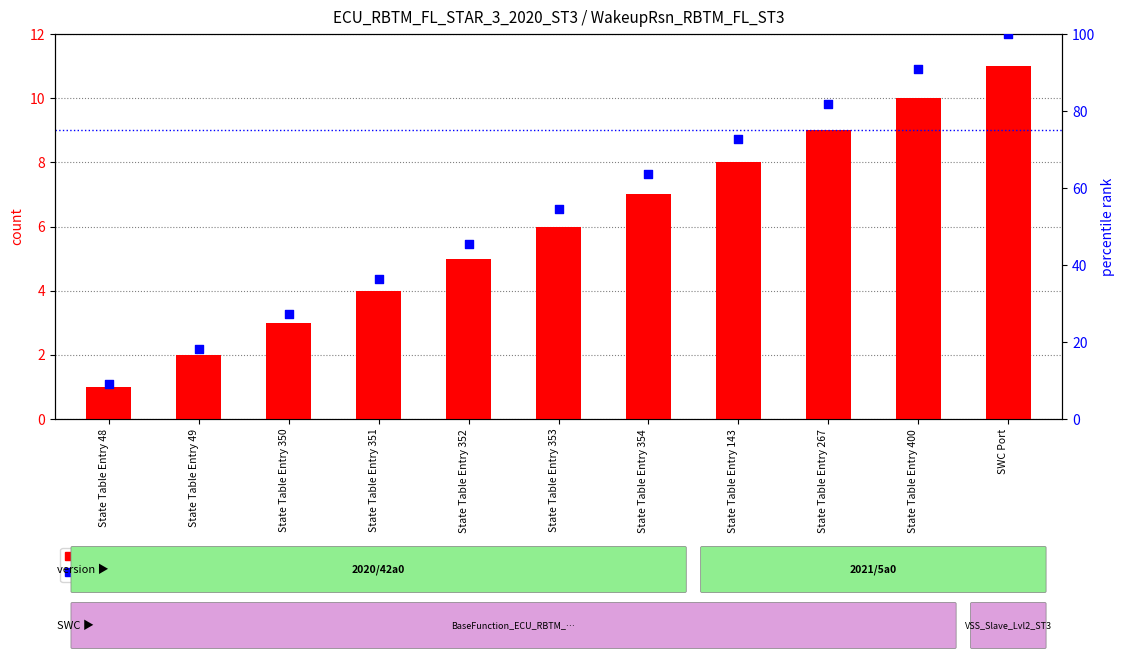

At how many categories does at least one series exceed 14?

10